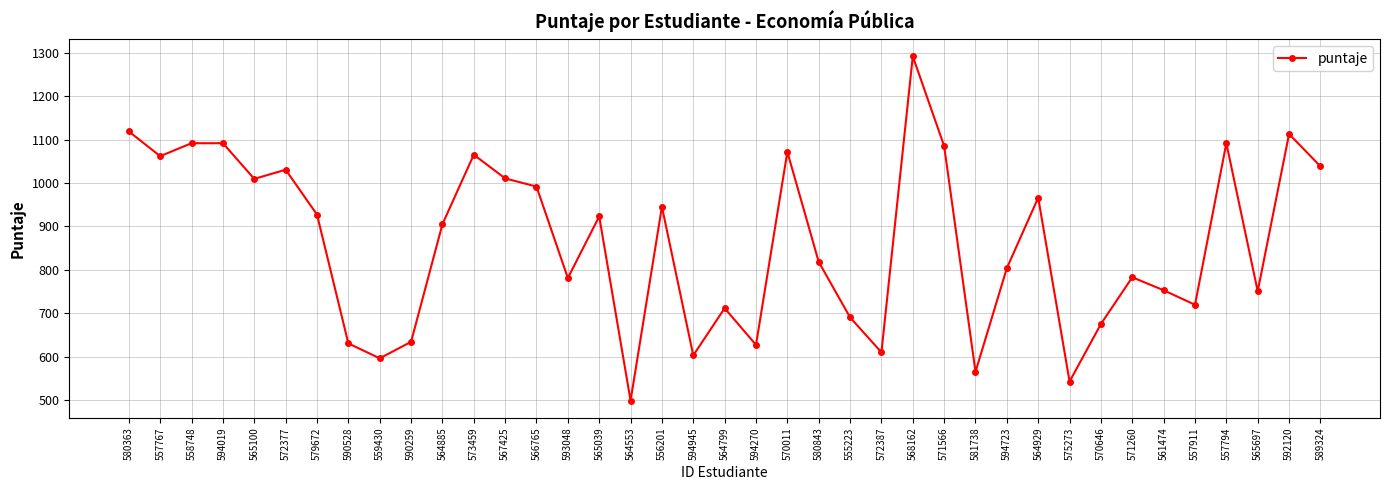

How many lines are shown in the chart?

1